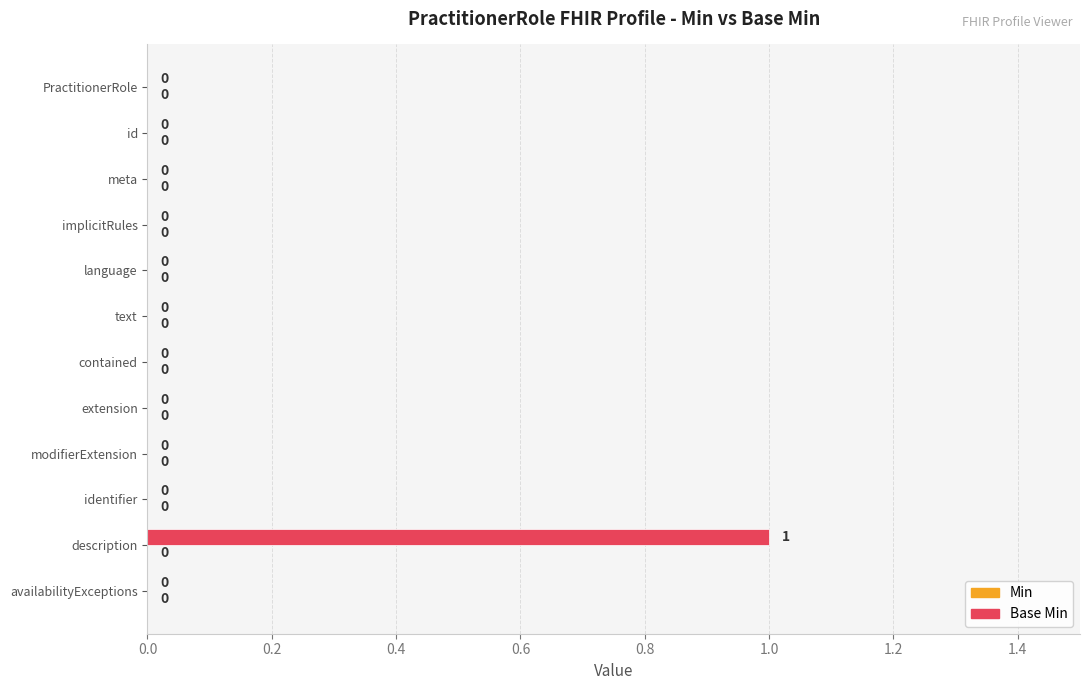

What is the change in value from implicitRules to description?

+1